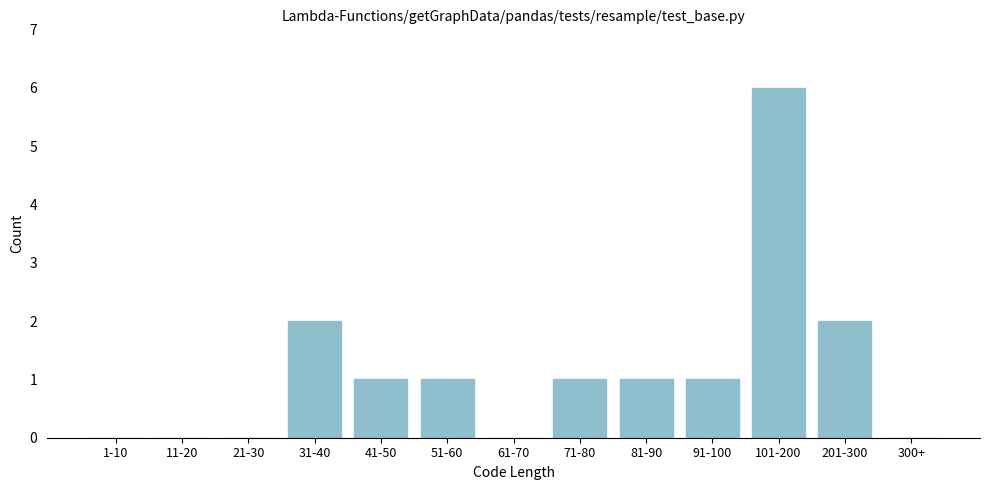

Reading left to right, what are all the values shown in this chart?

1-10=0	11-20=0	21-30=0	31-40=2	41-50=1	51-60=1	61-70=0	71-80=1	81-90=1	91-100=1	101-200=6	201-300=2	300+=0